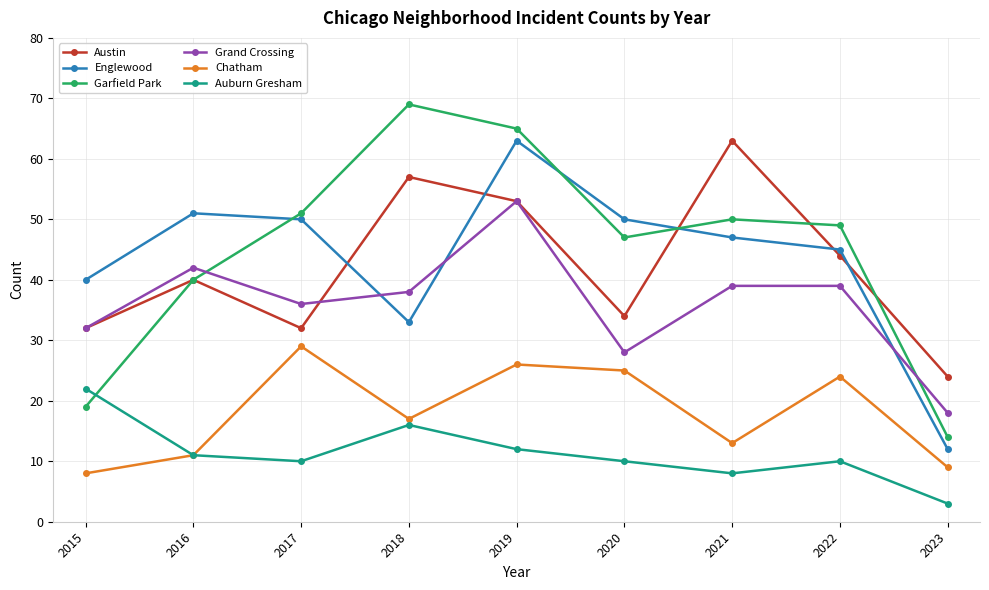

How many times do Grand Crossing and Garfield Park cross each other?

2